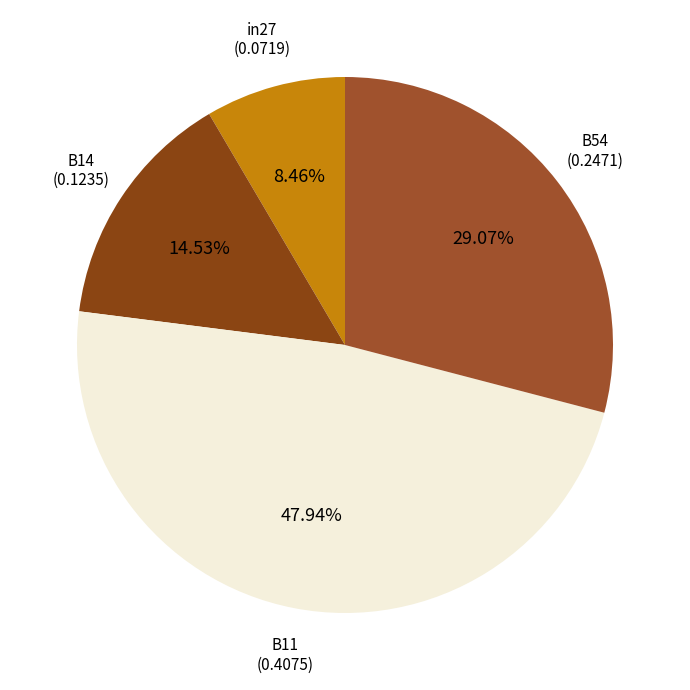

Does any single category account for the majority?

No